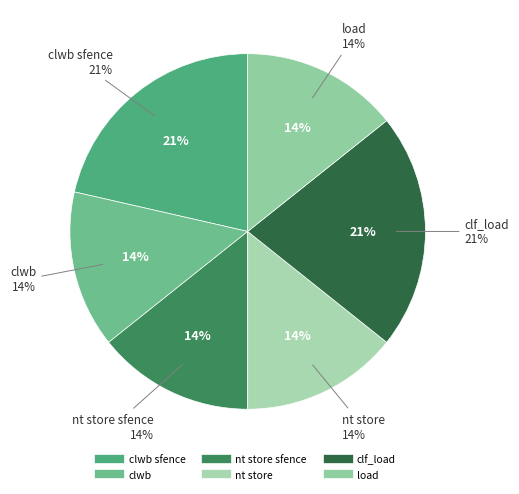

Is there any slice that represents more than half of the pie?

No